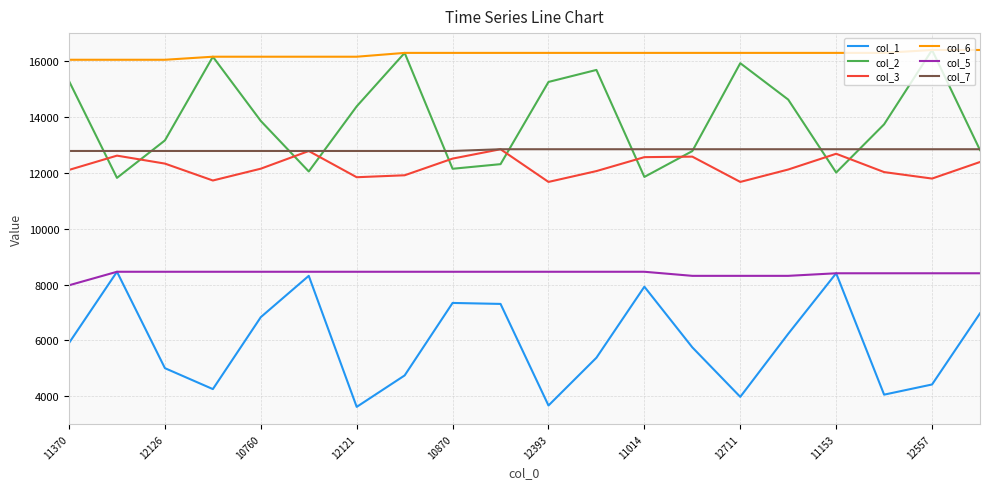

True or false: col_3 and col_1 intersect in this chart.

False